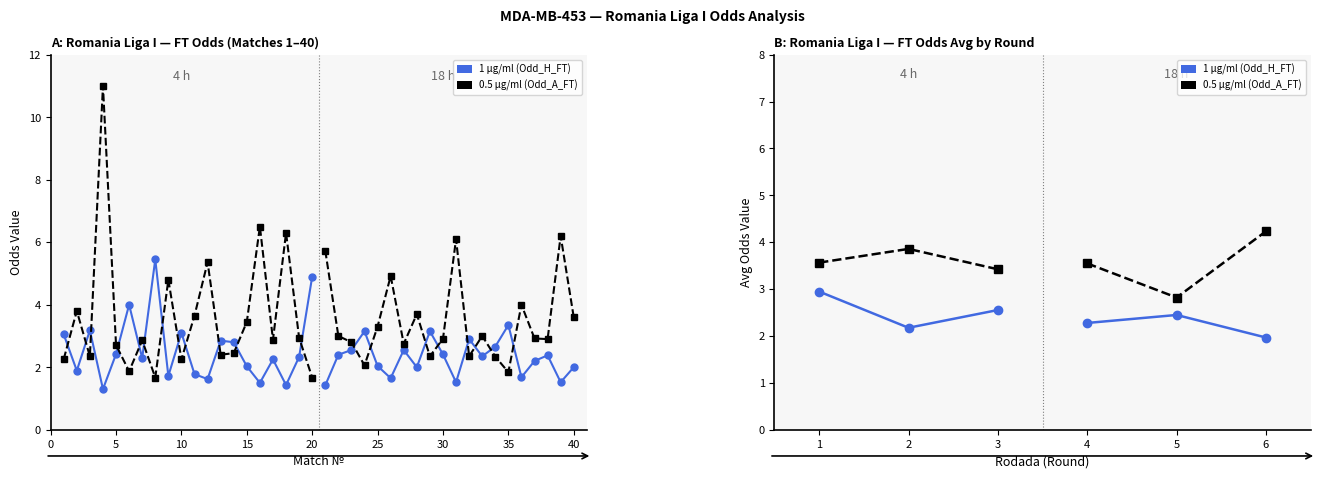

Which series has the largest range (max minus min)?

Odd_A_FT